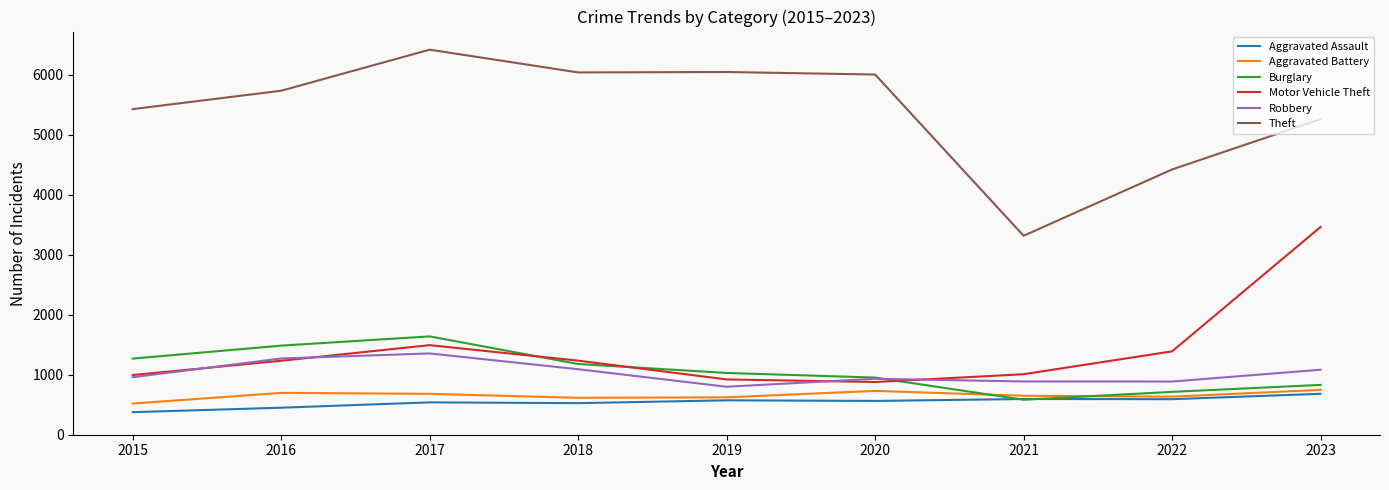

The Theft series shows 2634 at 2017. True or false?

False